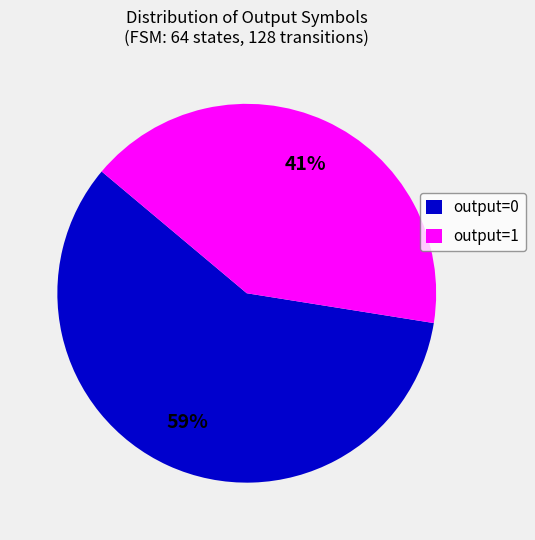

Which slice is the largest?

output=0